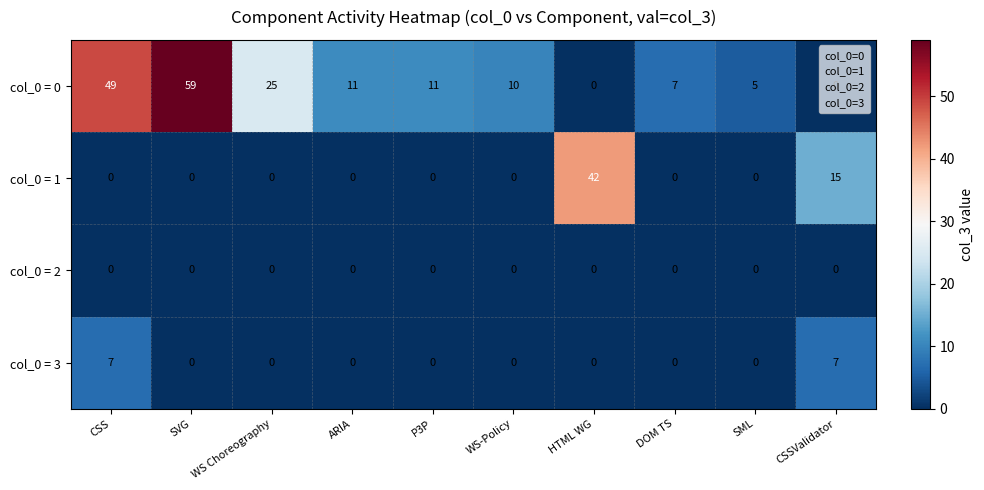

Which series changed the most between WS-Policy and HTML WG?

col_0 = 1